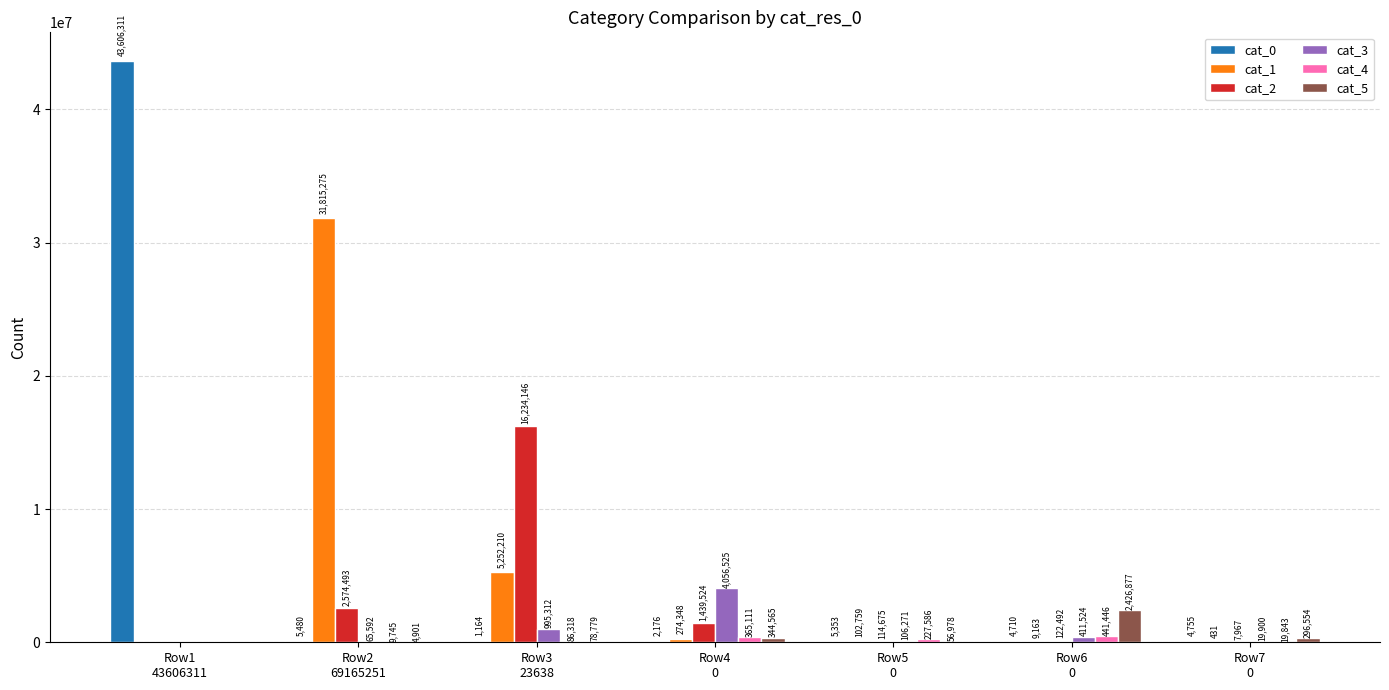

What is the maximum value shown in the chart?

43606311